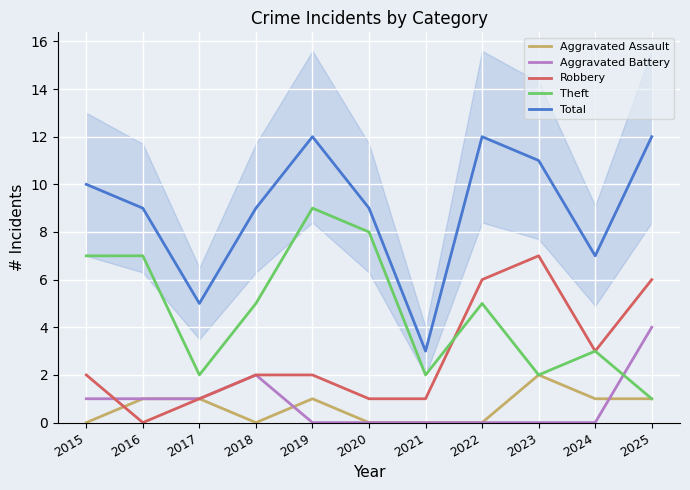

Which series has the largest range (max minus min)?

Total